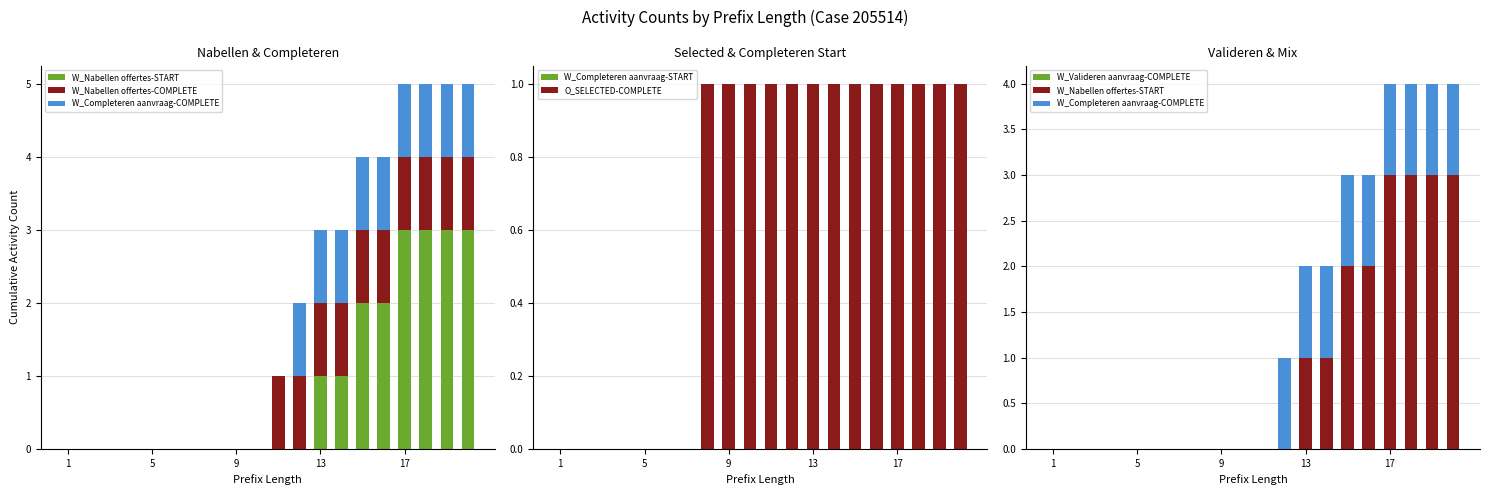

What is the sum of all O_SELECTED-COMPLETE values?

13